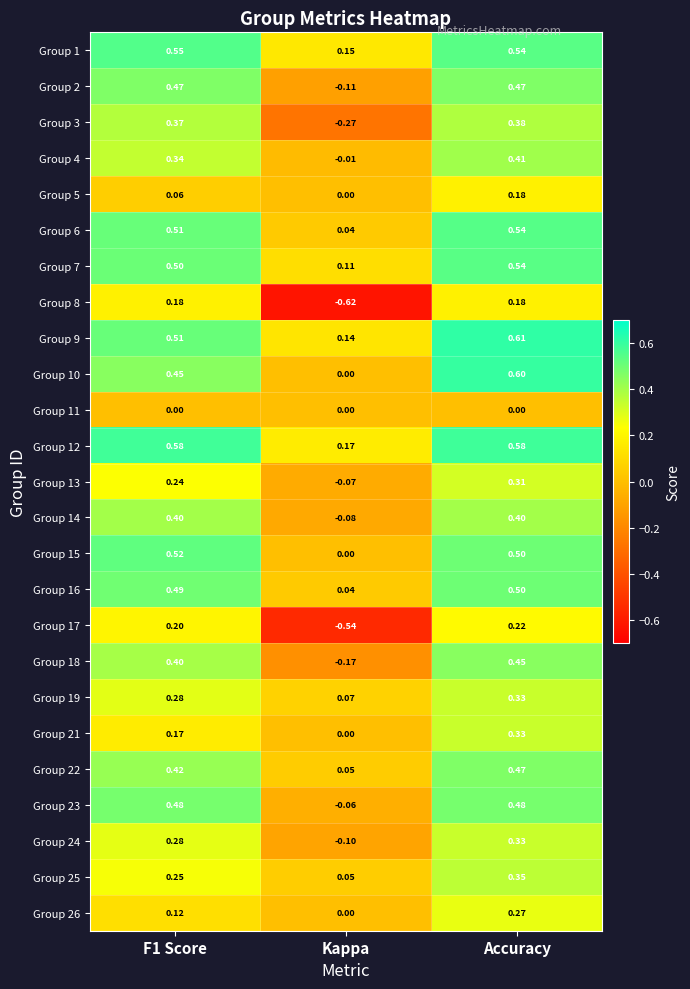

At which category does the chart reach its peak across all series?

Accuracy